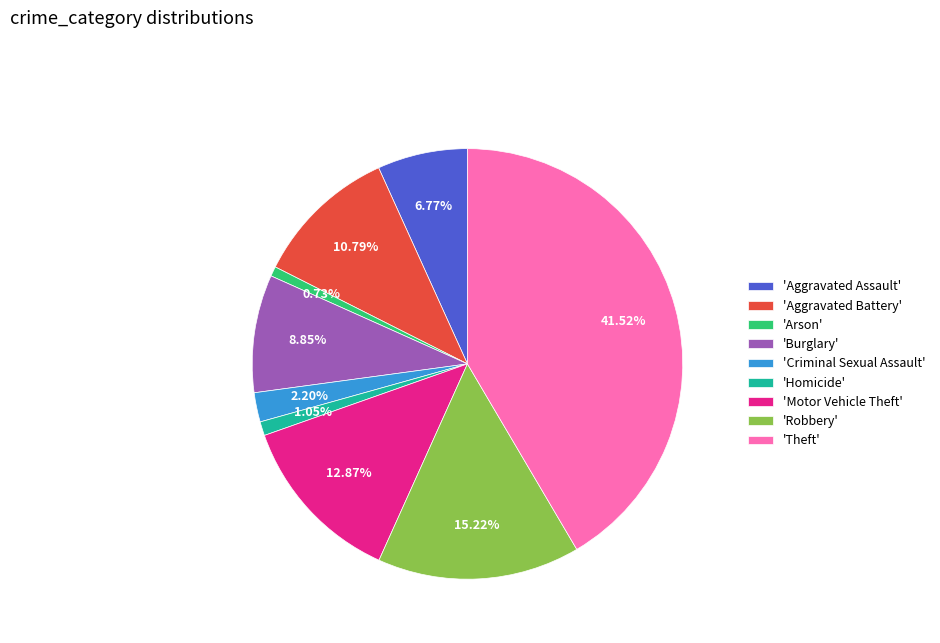

Which has a higher value, 'Aggravated Battery' or 'Criminal Sexual Assault'?

'Aggravated Battery'